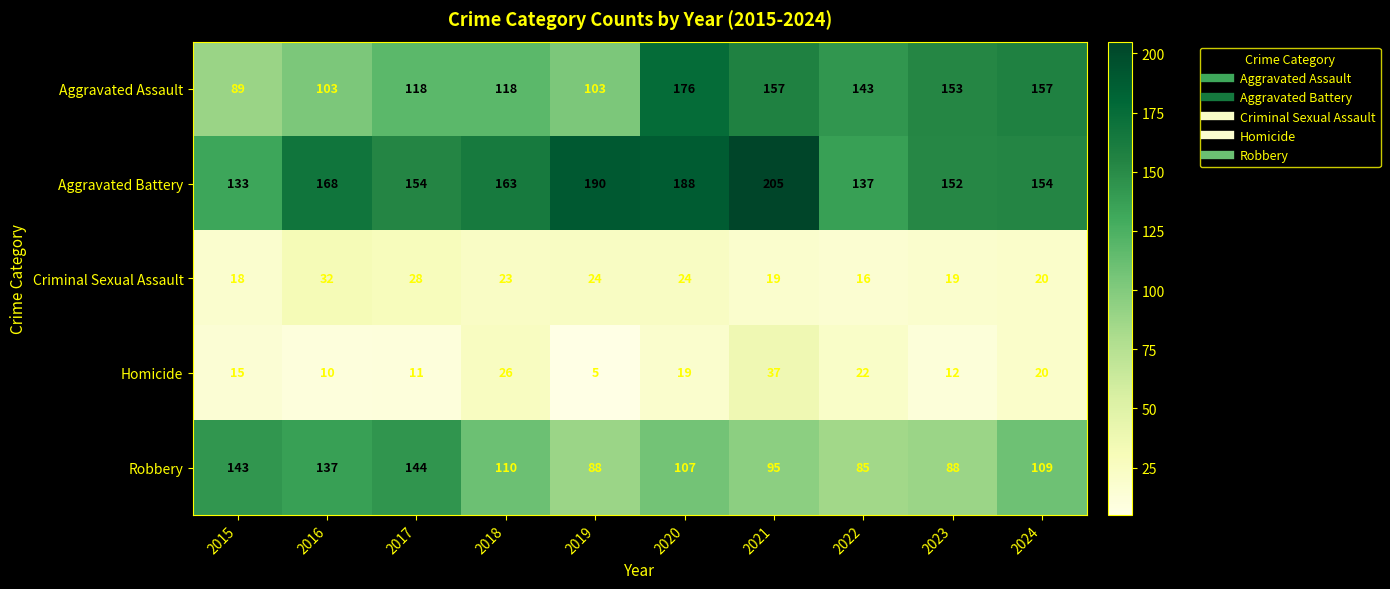

What is the approximate value of Aggravated Assault at 2017, to the nearest 5?

120